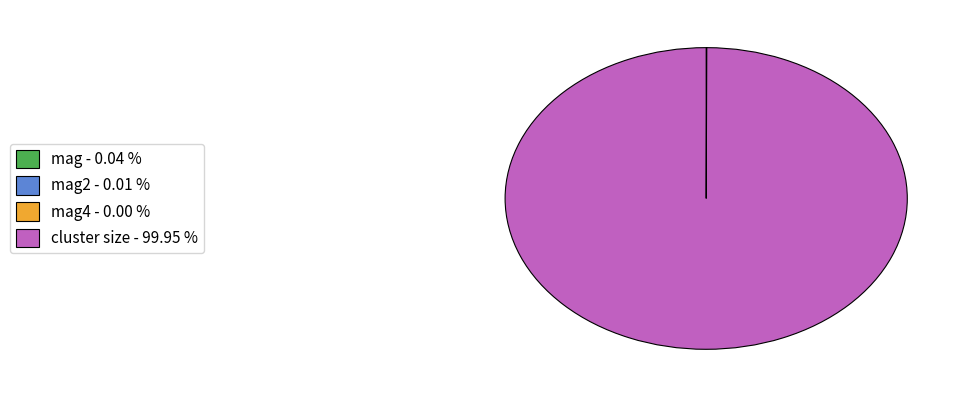

Does cluster size - 99.95 % represent more than half of the total?

Yes